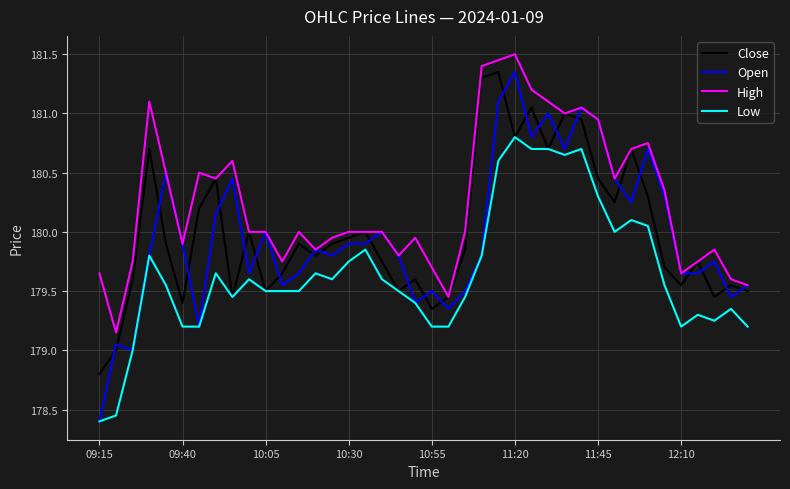

Which series has the largest total across all categories?

High